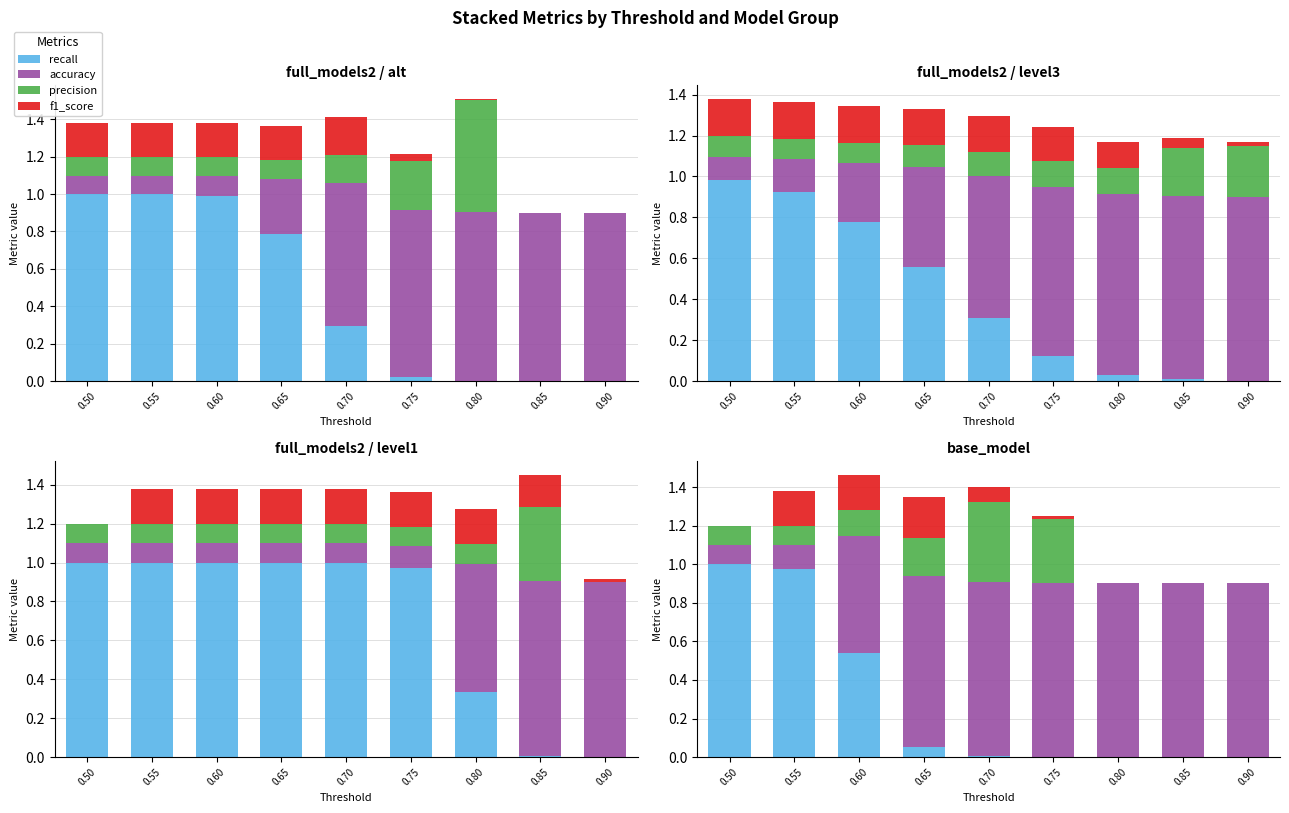

How many groups of bars are there?

9